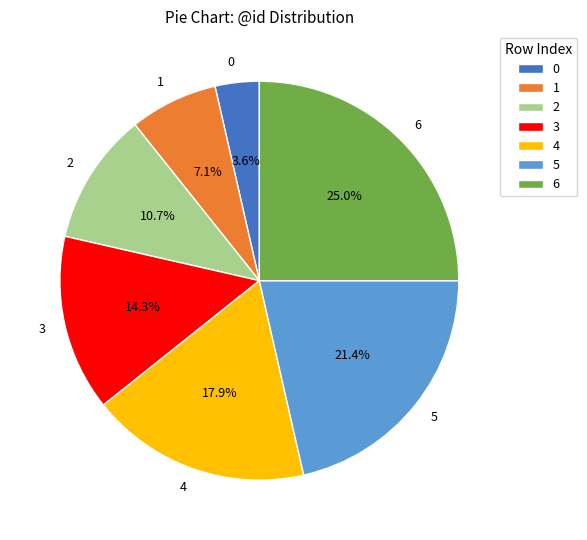

Between 0 and 1, which is larger?

1